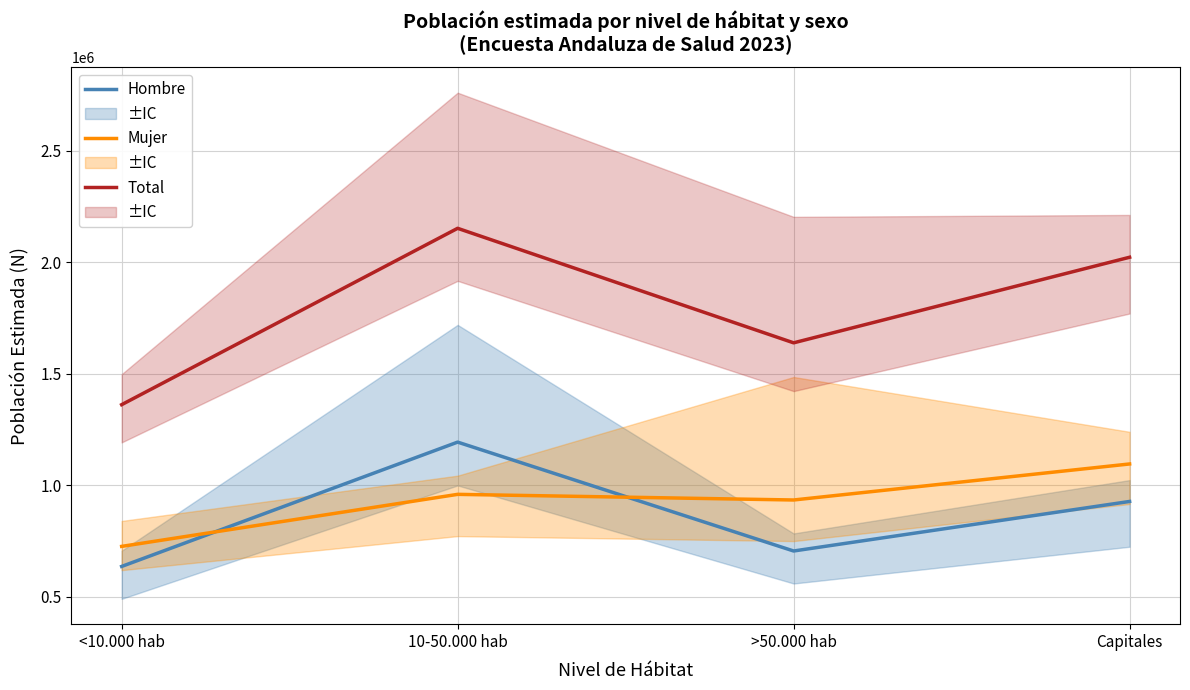

How many interior local valleys does the Total series have?

1